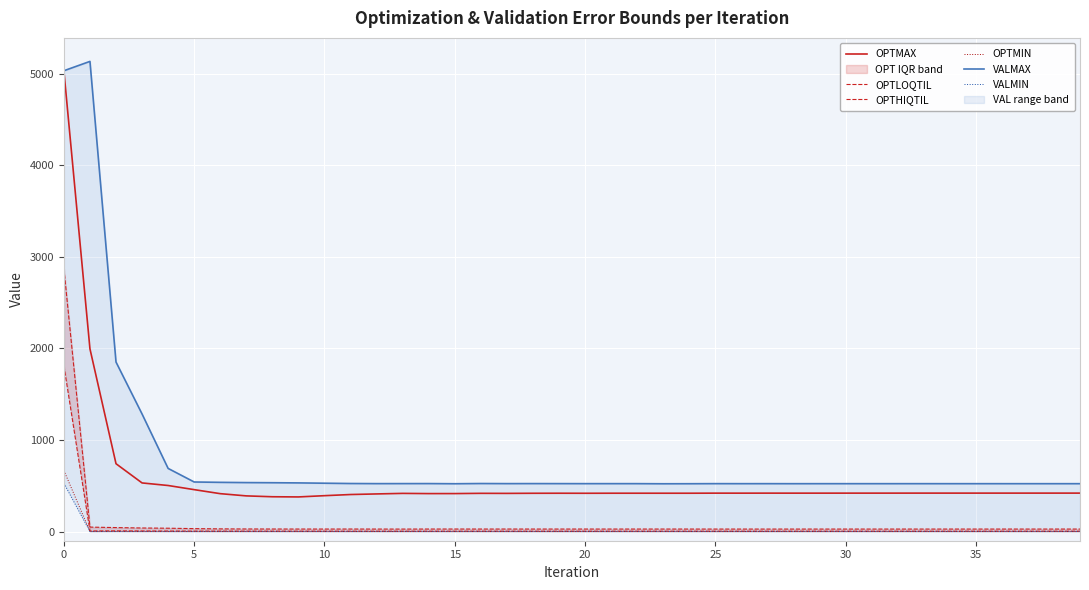

True or false: OPTMIN and OPTMAX intersect in this chart.

False